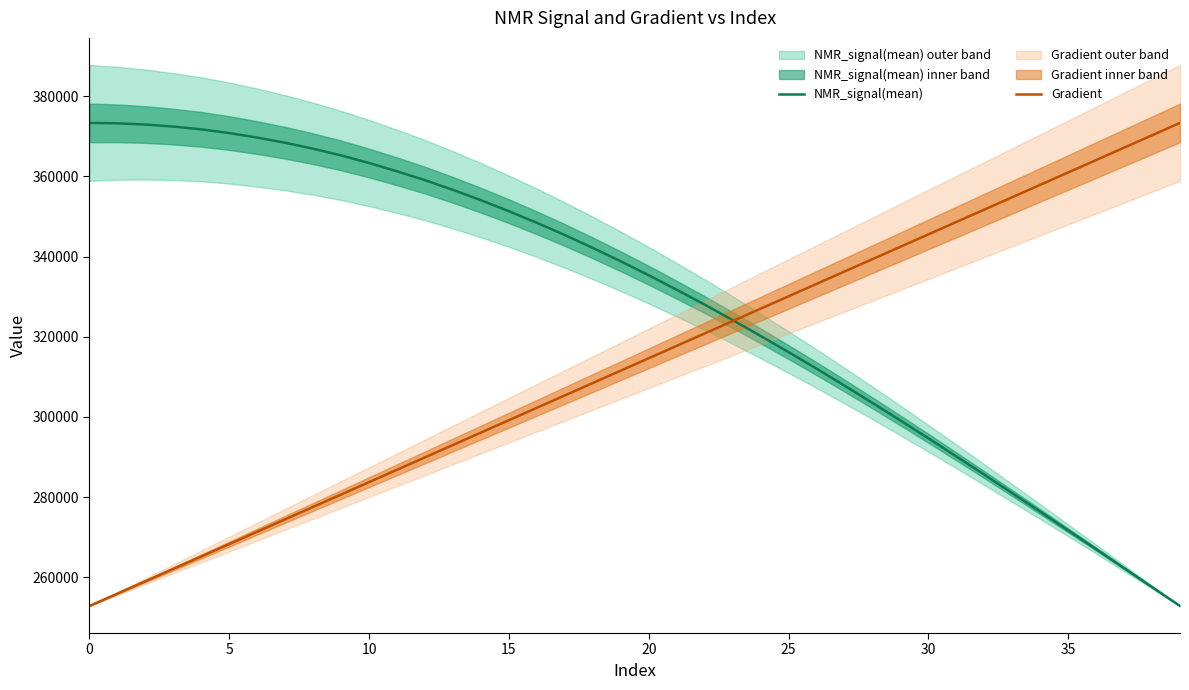

Which series has the largest range (max minus min)?

NMR_signal(mean)